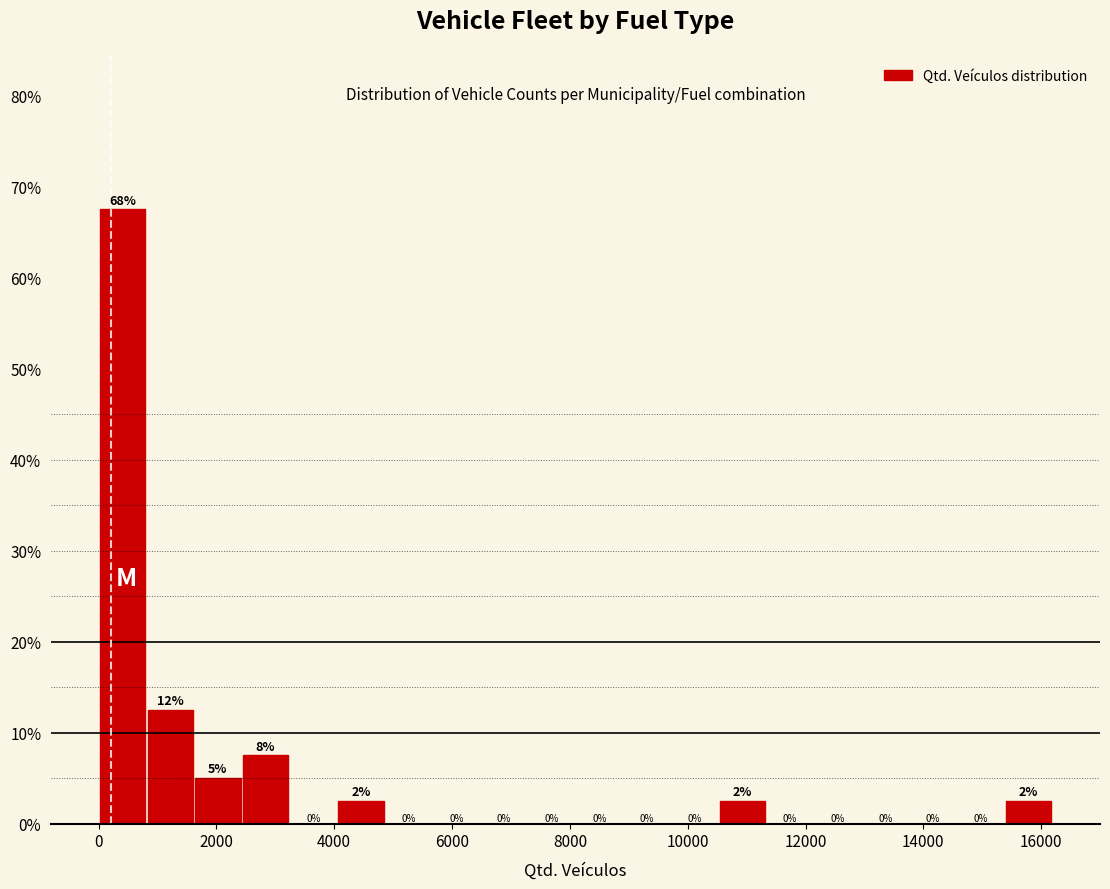

Over which range of the x-axis is the bar tallest?

0 to 800